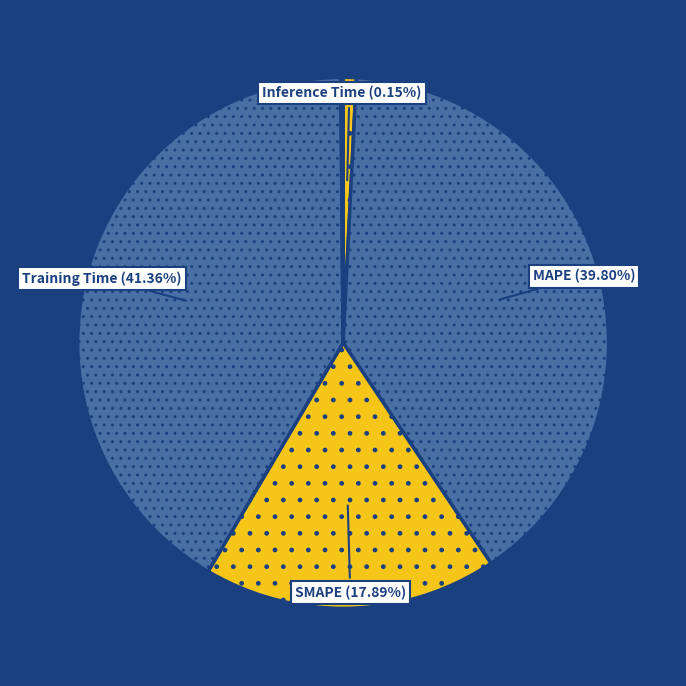

To the nearest percent, what percentage of the pie is MSE?

1%